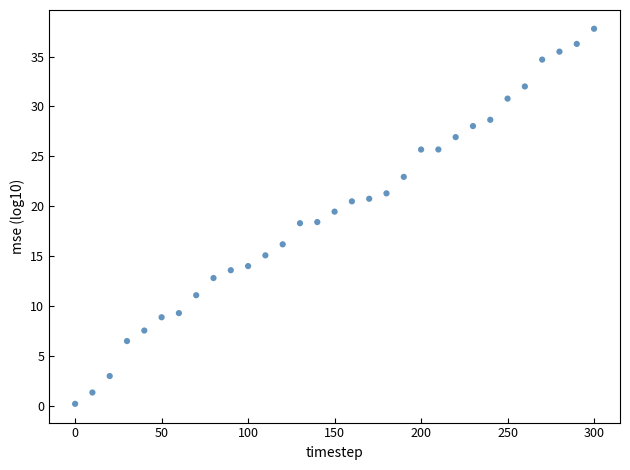

What is the range of X values (max minus min)?

300.0